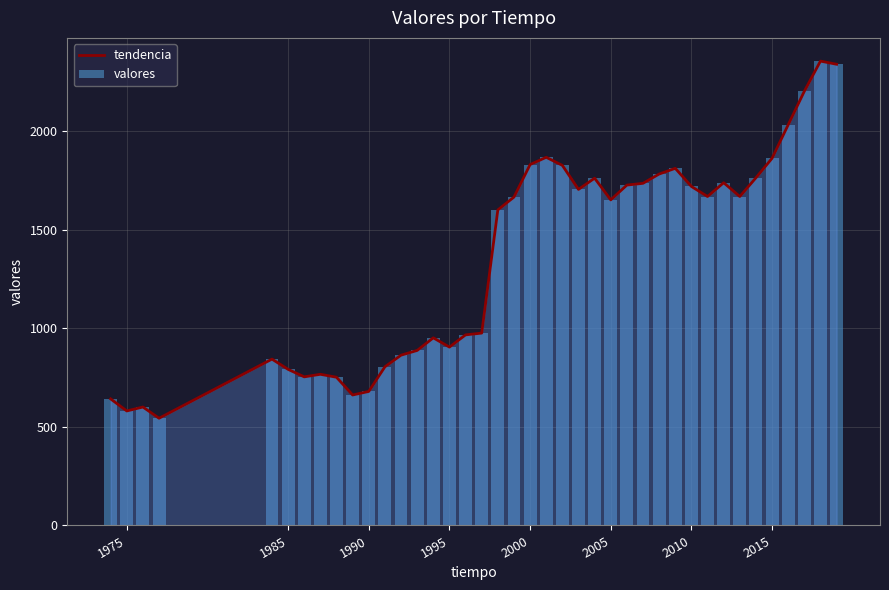

Reading left to right, list all the values displayed in this chart.

tendencia: 642	581	601	544	844	792	754	767	752	662	680	805	864	888	952	905	967	976	1601	1666	1831	1868	1827	1705	1762	1652	1727	1736	1783	1812	1720	1669	1739	1669	1764	1863	2033	2203	2356	2340
valores: 642	581	601	544	844	792	754	767	752	662	680	805	864	888	952	905	967	976	1601	1666	1831	1868	1827	1705	1762	1652	1727	1736	1783	1812	1720	1669	1739	1669	1764	1863	2033	2203	2356	2340